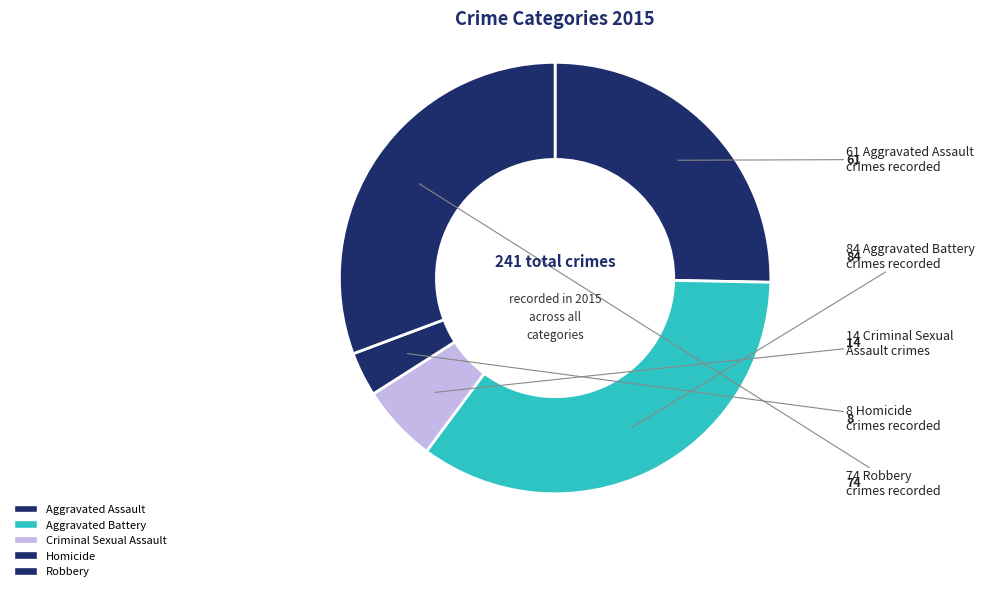

How many slices are in this pie chart?

5